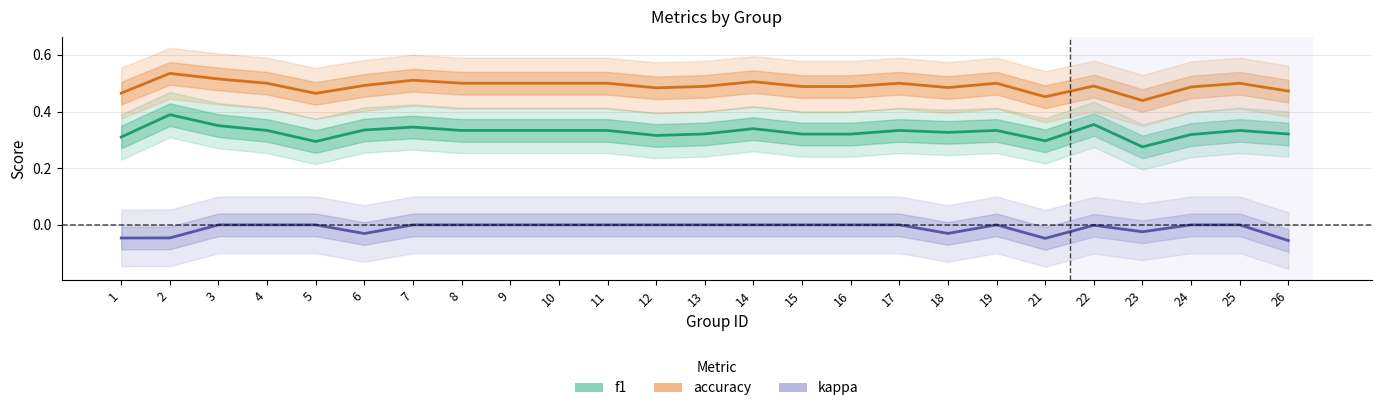

True or false: f1 has more than 2 points higher than both neighbors.

True